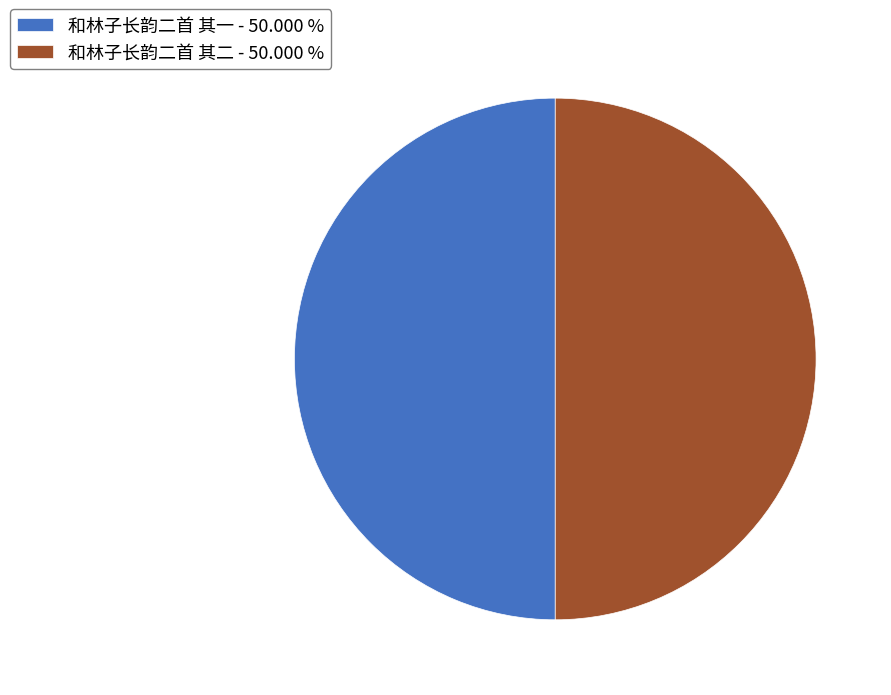

The 和林子长韵二首 其二 slice represents 50% of the pie. True or false?

True